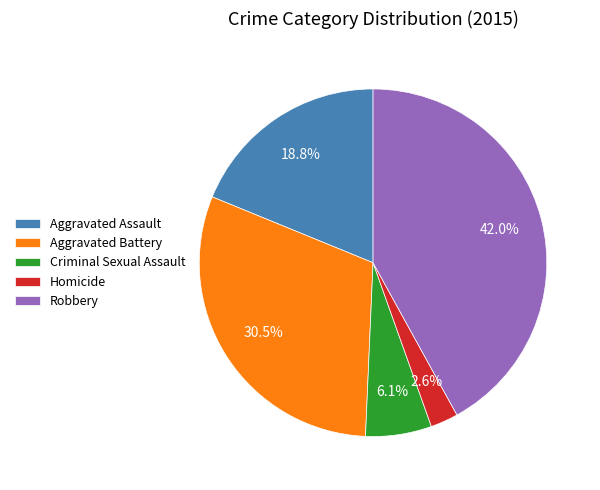

Is it true that Robbery is 48% of the pie?

False